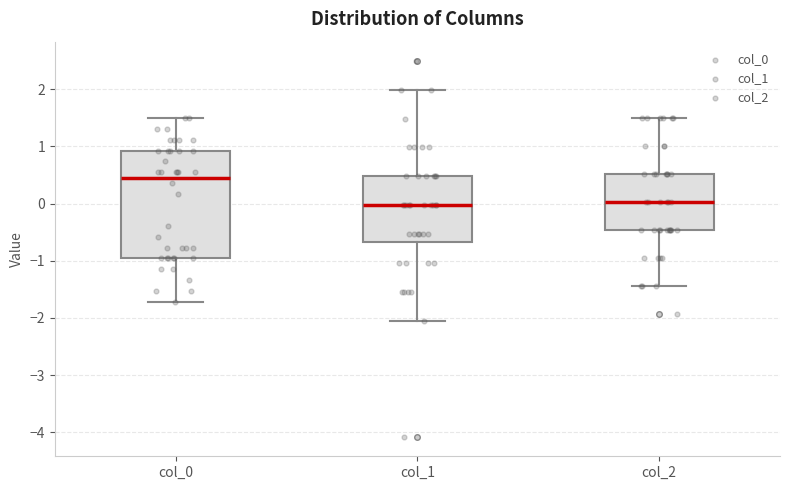

Comparing the boxes themselves (not the whiskers), which one is the tallest?

col_0